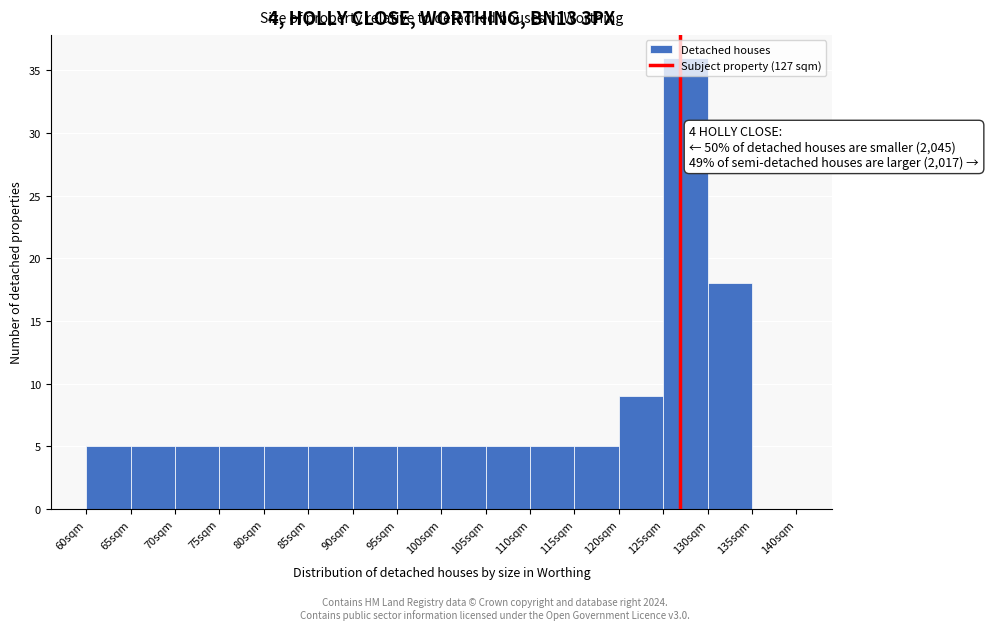

Which range on the x-axis has the tallest bar?

125 to 130